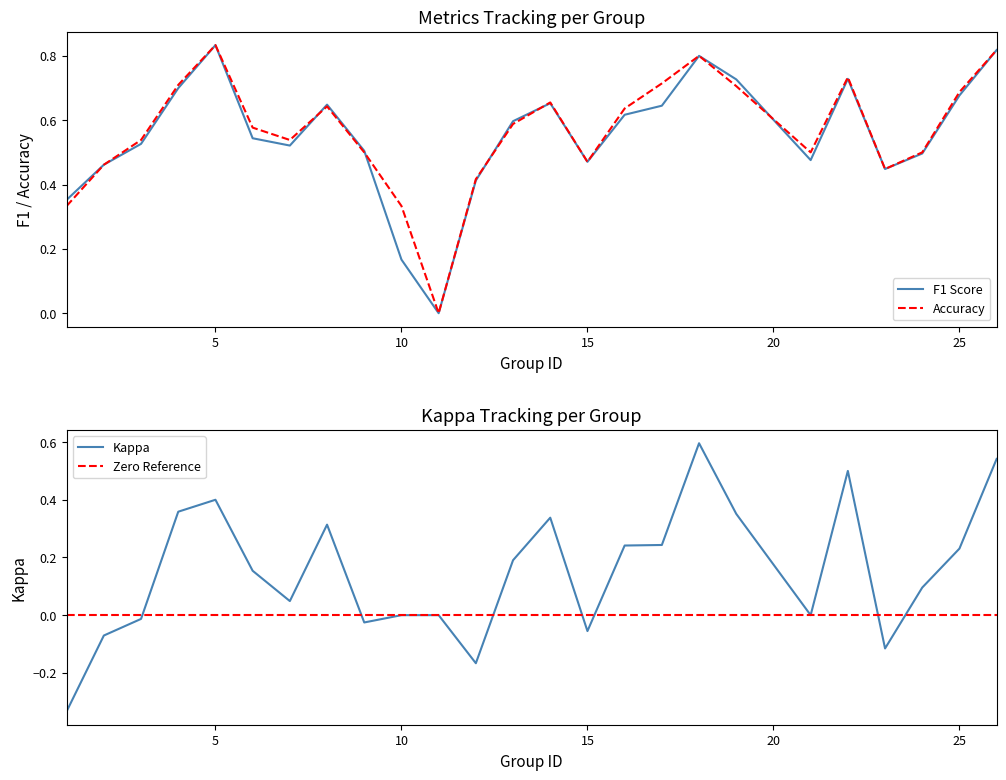

Does the chart have visible grid lines?

No